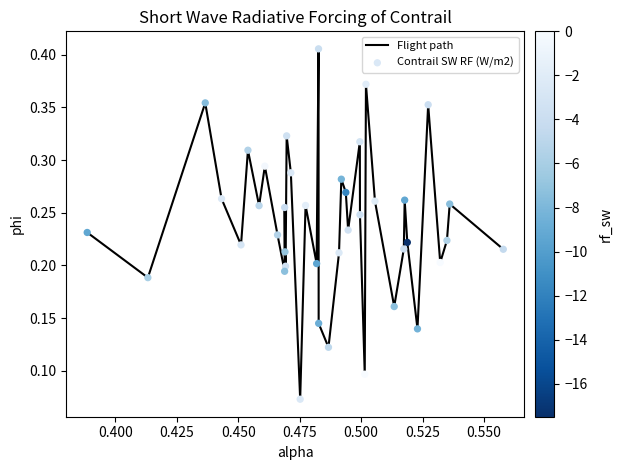

How many lines are shown in the chart?

1